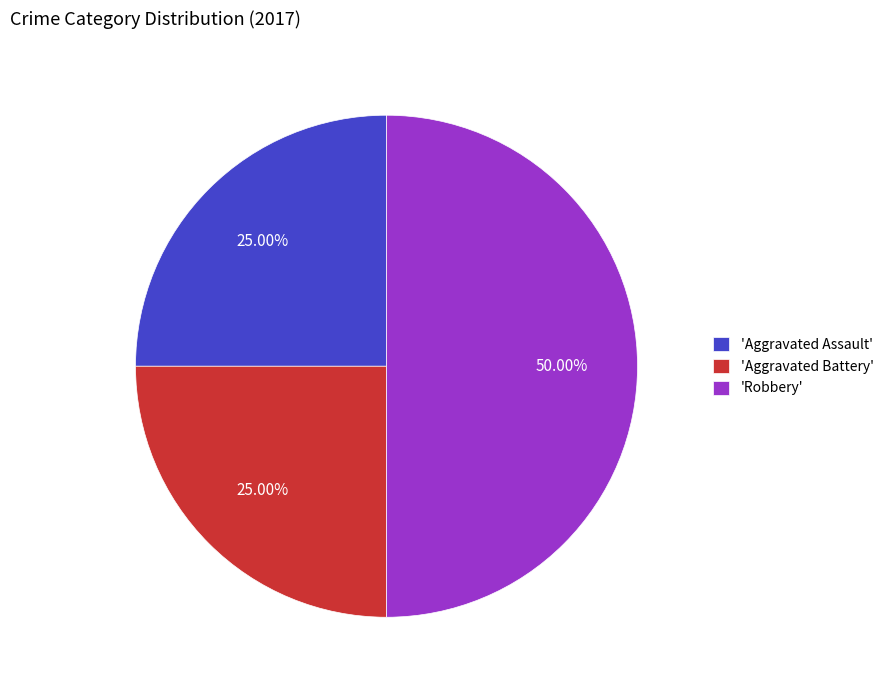

Does 'Aggravated Assault' account for over 50% of the chart?

No